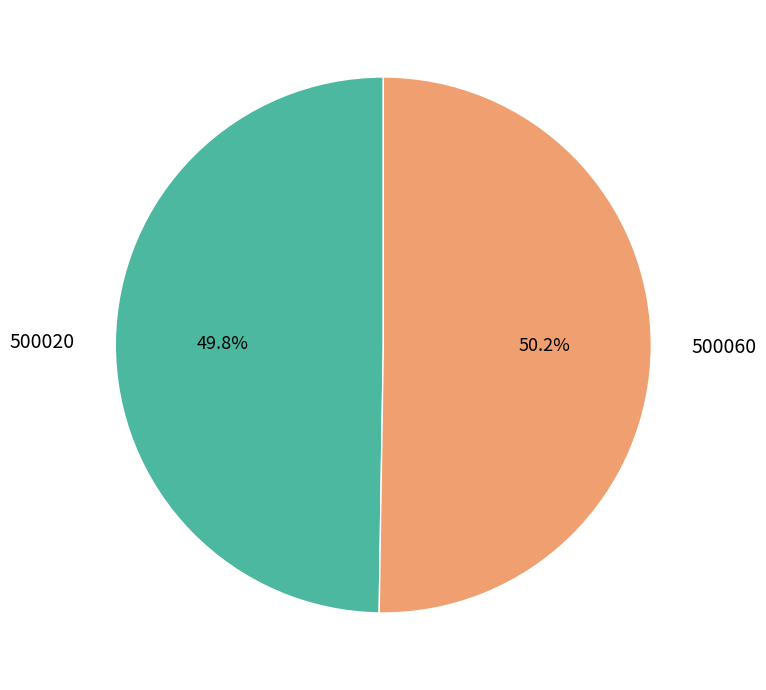

Approximately how many times larger is the value at 500060 compared to 500020?

1.0